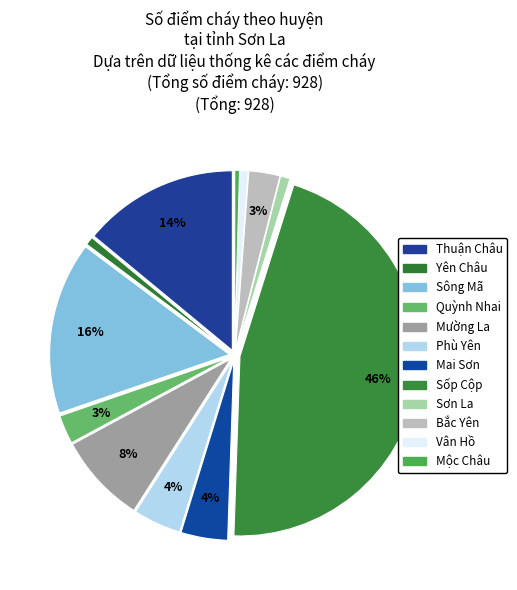

Does Mường La account for over 50% of the chart?

No